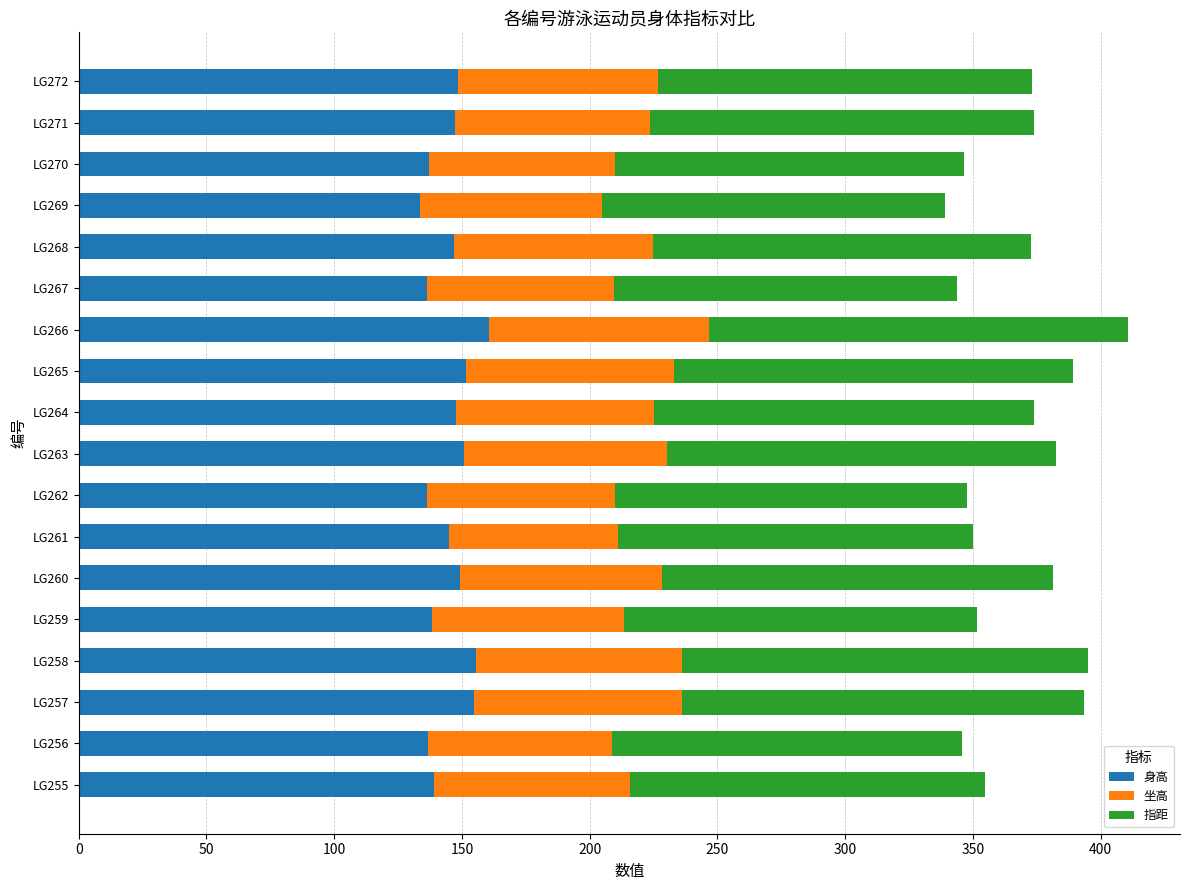

The 身高 series shows 150.7 at LG263. True or false?

True